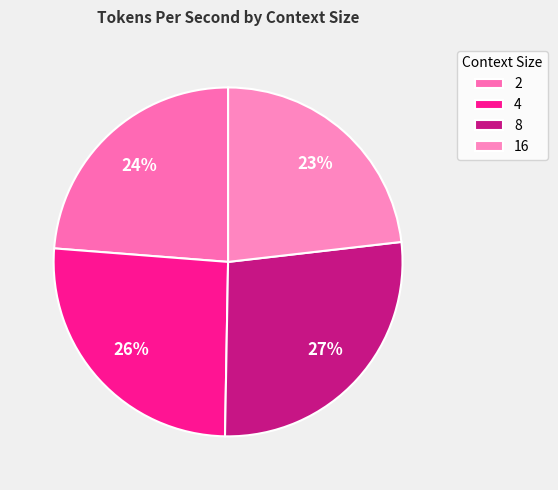

The 2 slice represents 10% of the pie. True or false?

False